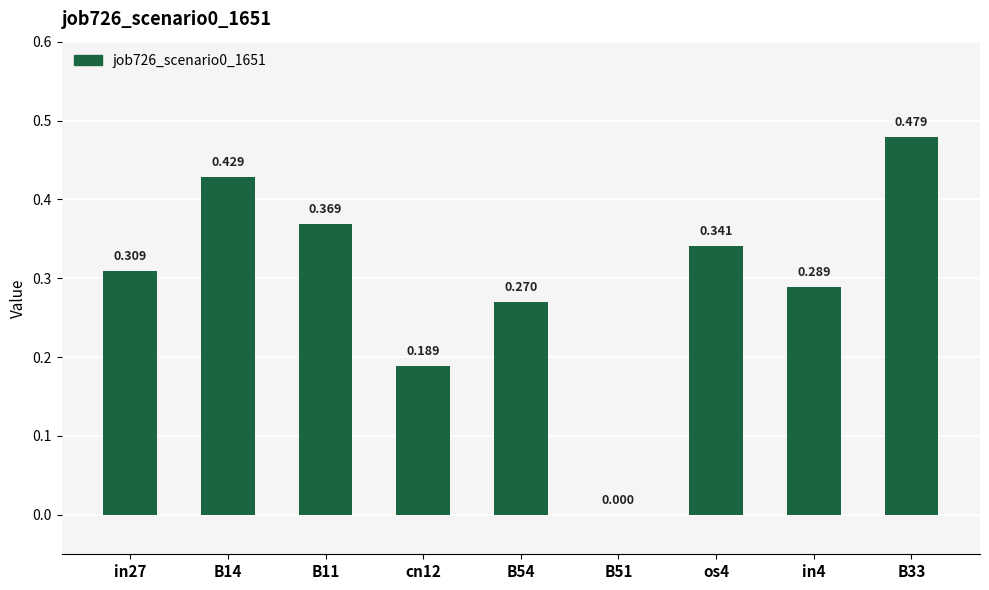

The chart shows a value of 0.7 at B14. True or false?

False